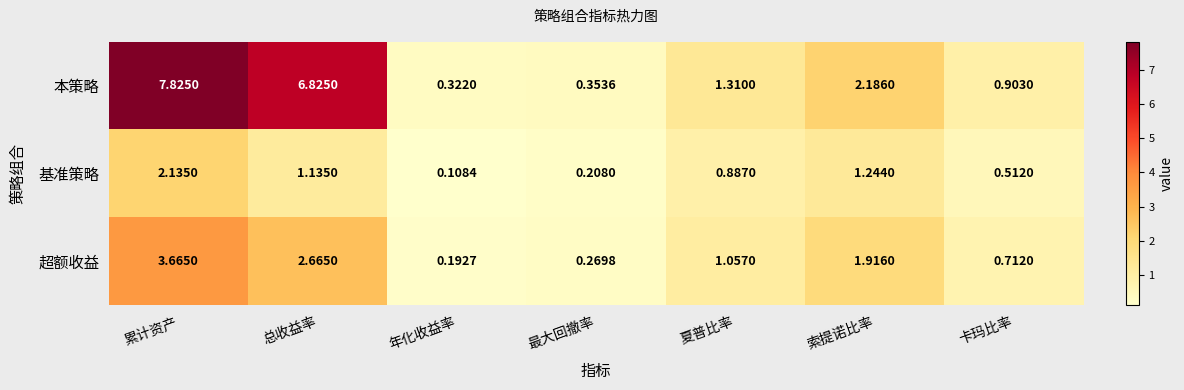

Which category has the lowest value across all series?

年化收益率